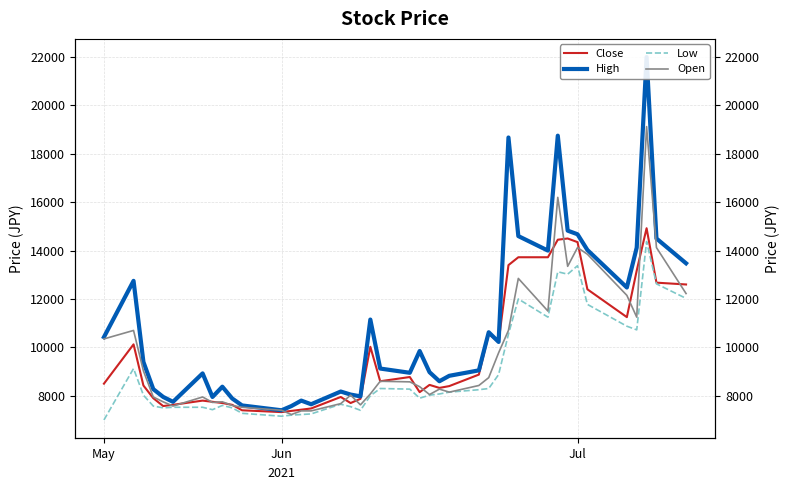

What is the sum of all Close values?

393100.0